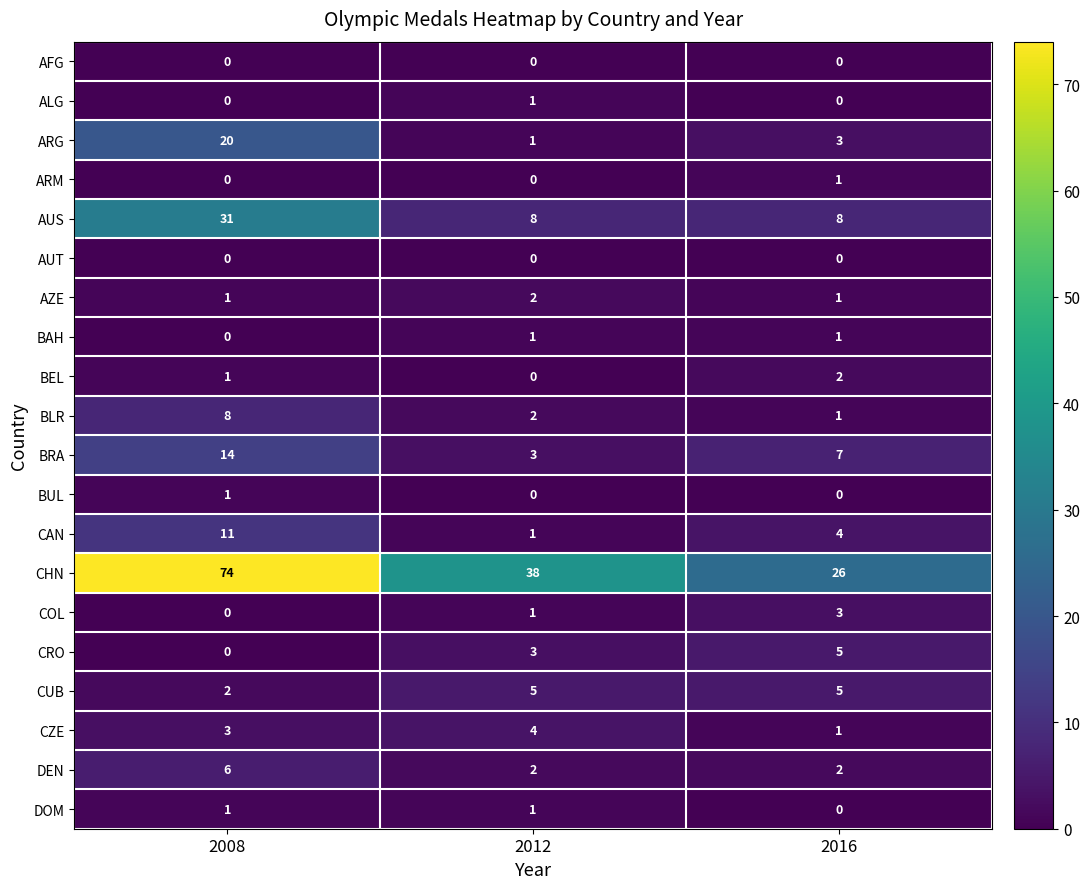

At which category does the chart reach its peak across all series?

2008